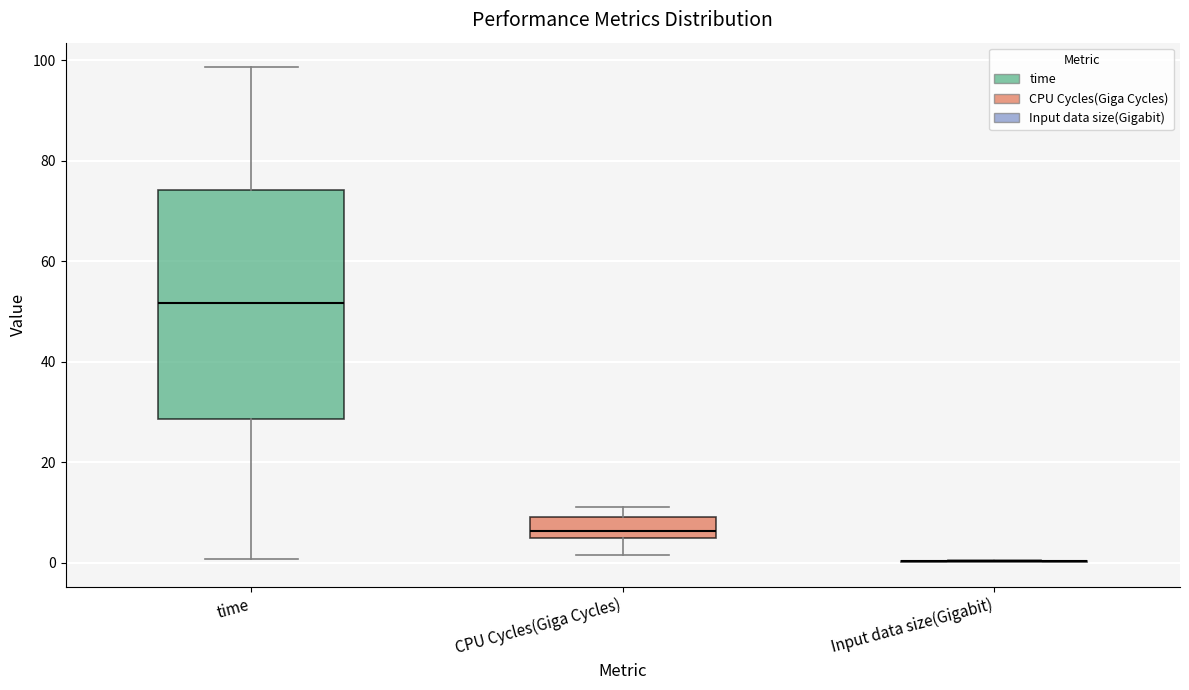

Reading left to right, transcribe this box plot: for each box, give where its median line is, the range the box spans, and where its two whiskers end, as read against the y-axis. The values are not printed on the chart, so give them approximately, as read against the axis.

time: median 52, box 28 to 74, whiskers 0 to 98
CPU Cycles(Giga Cycles): median 6, box 4 to 8, whiskers 2 to 12
Input data size(Gigabit): box collapsed to a line at 0, whiskers 0 to 0